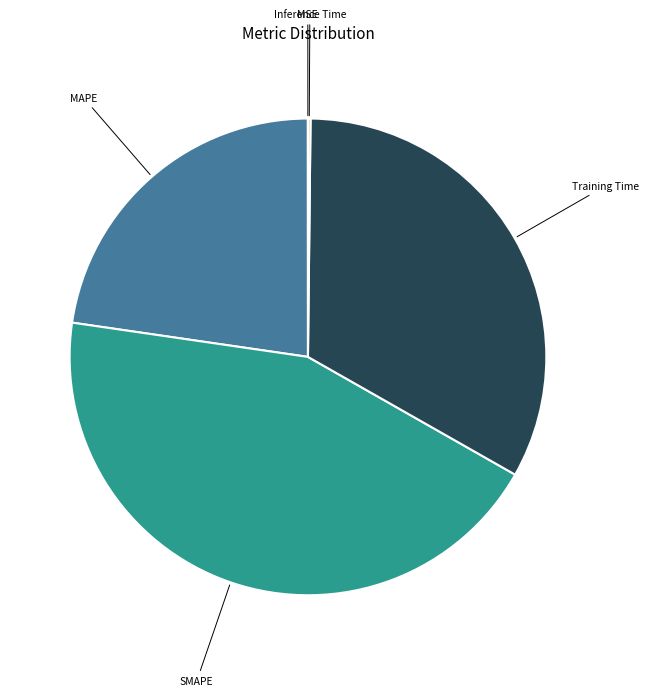

Does any single category account for the majority?

No